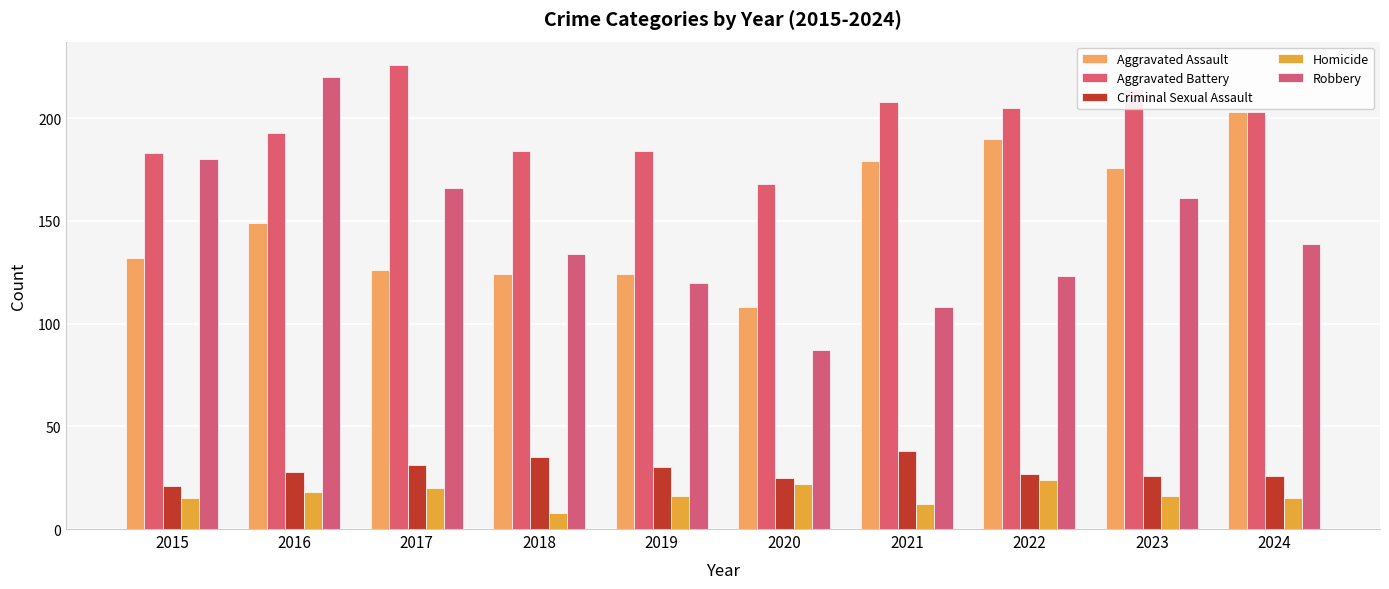

Reading left to right, what are all the values shown in this chart?

Aggravated Assault: 2015=132	2016=149	2017=126	2018=124	2019=124	2020=108	2021=179	2022=190	2023=176	2024=203
Aggravated Battery: 2015=183	2016=193	2017=226	2018=184	2019=184	2020=168	2021=208	2022=205	2023=214	2024=203
Criminal Sexual Assault: 2015=21	2016=28	2017=31	2018=35	2019=30	2020=25	2021=38	2022=27	2023=26	2024=26
Homicide: 2015=15	2016=18	2017=20	2018=8	2019=16	2020=22	2021=12	2022=24	2023=16	2024=15
Robbery: 2015=180	2016=220	2017=166	2018=134	2019=120	2020=87	2021=108	2022=123	2023=161	2024=139